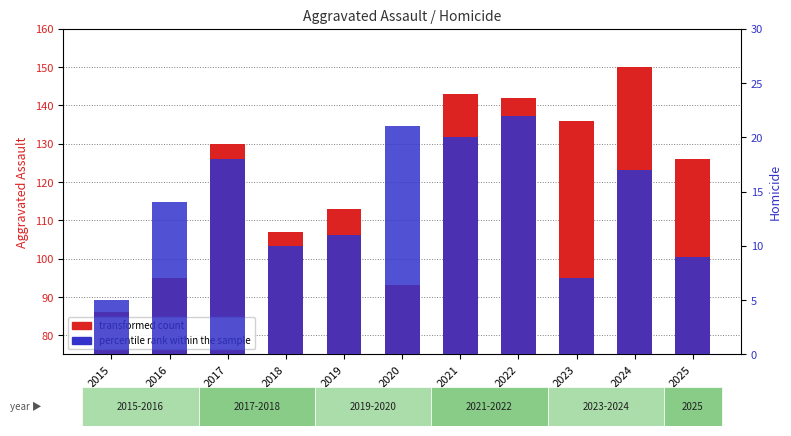

The percentile rank within the sample series shows 7 at 2023. True or false?

True